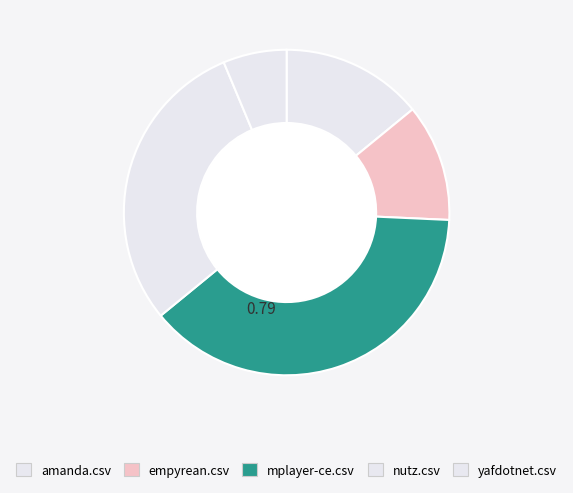

Is there a majority slice in this chart?

No